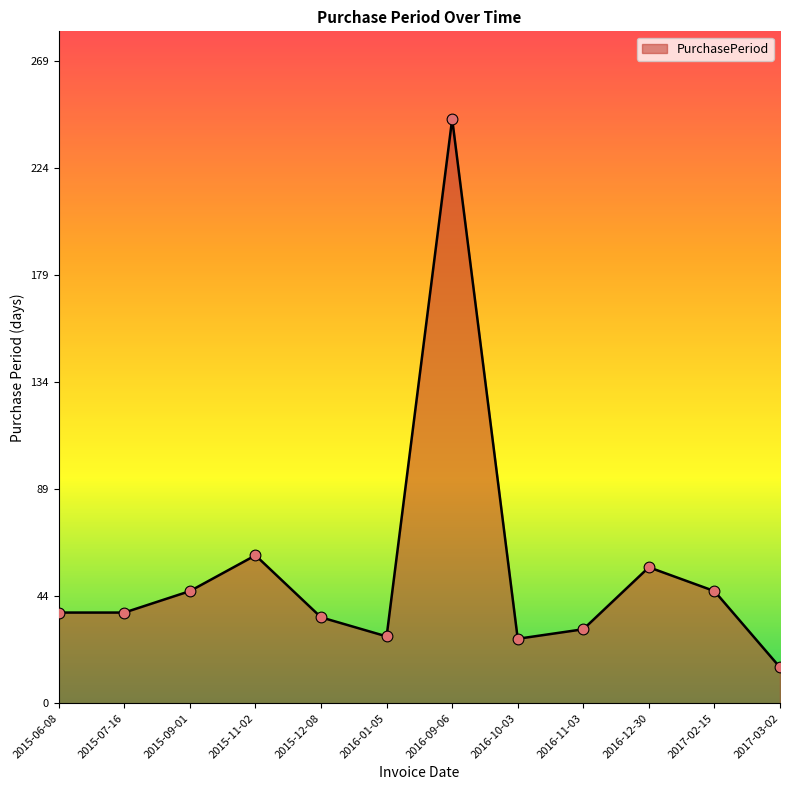

What is the ratio of the value at 2015-11-02 to the value at 2017-03-02?

4.1